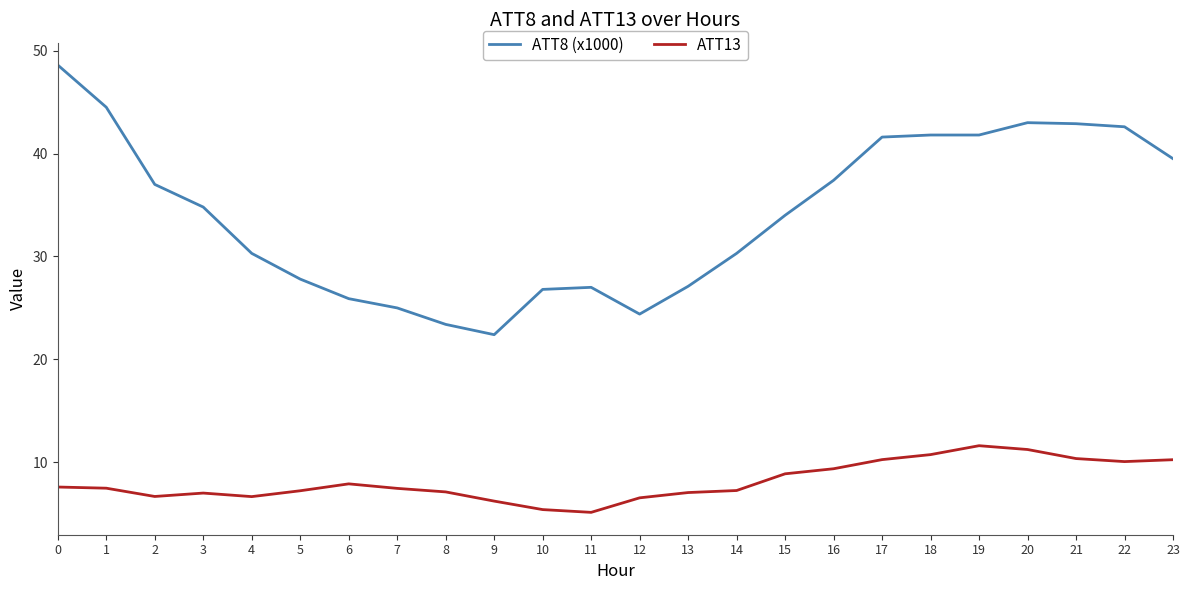

Which series has the largest range (max minus min)?

ATT8 (x1000)